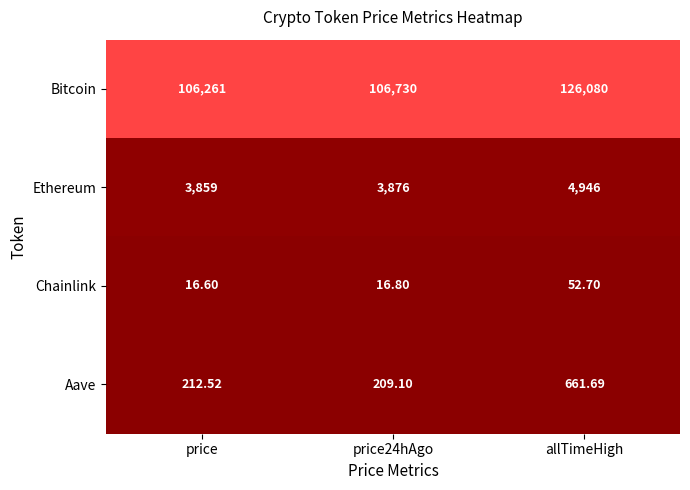

How many distinct data groups are displayed?

4